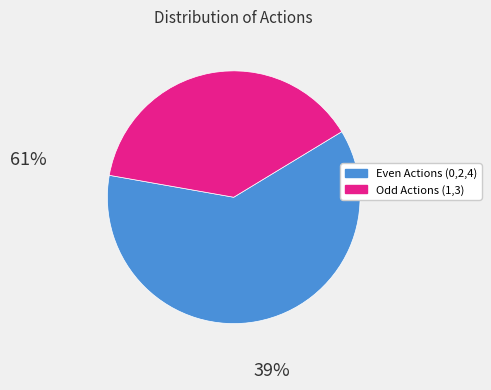

How many slices are in this pie chart?

2